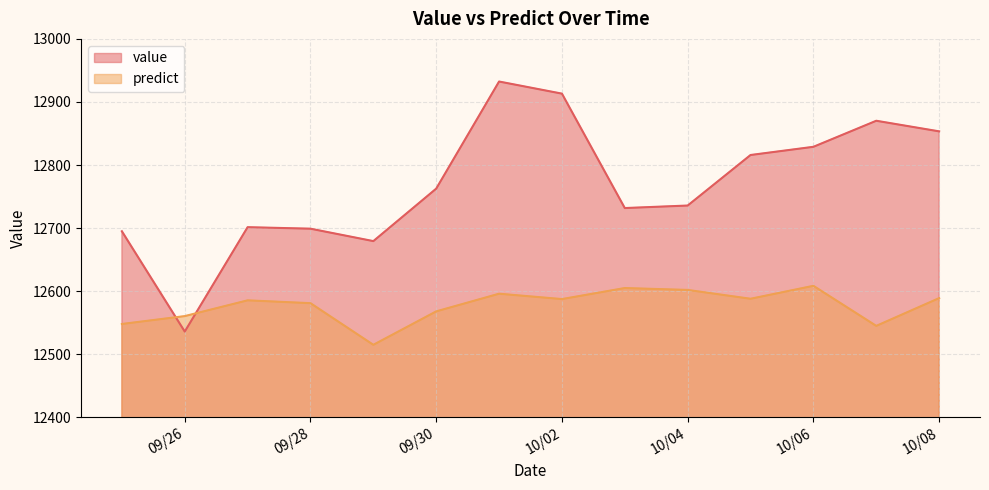

List the series in order of their peak value, highest first.

value, predict